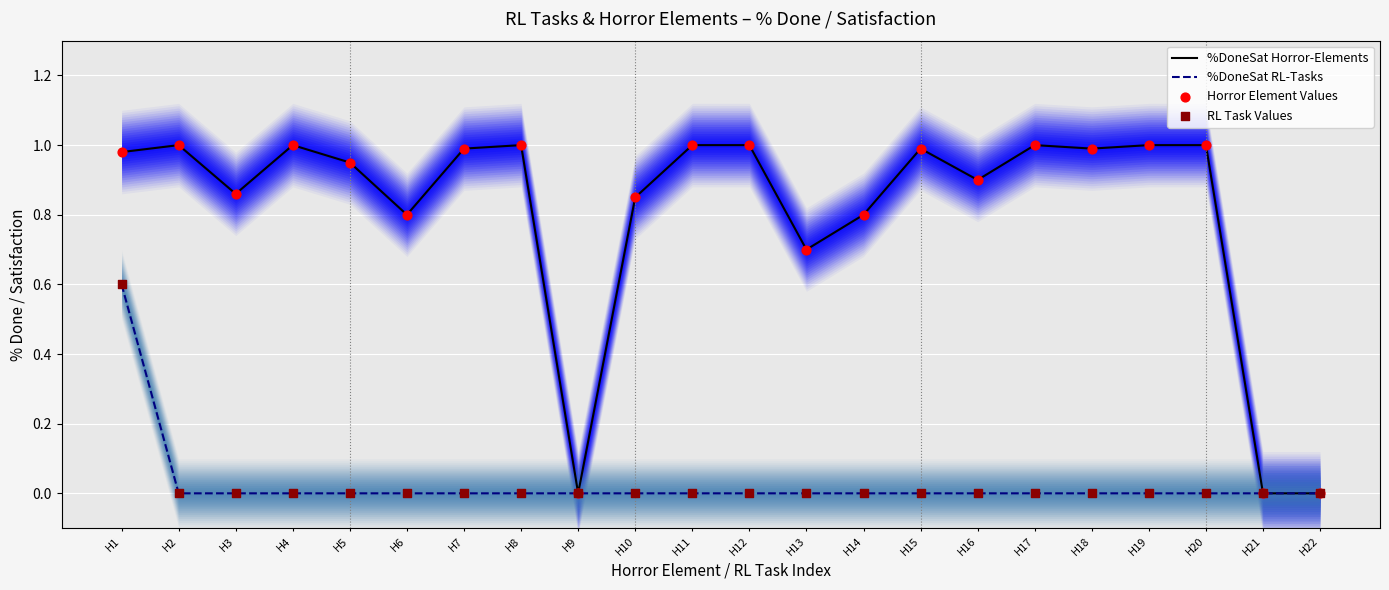

What is the total value across all series at H15?

2.0